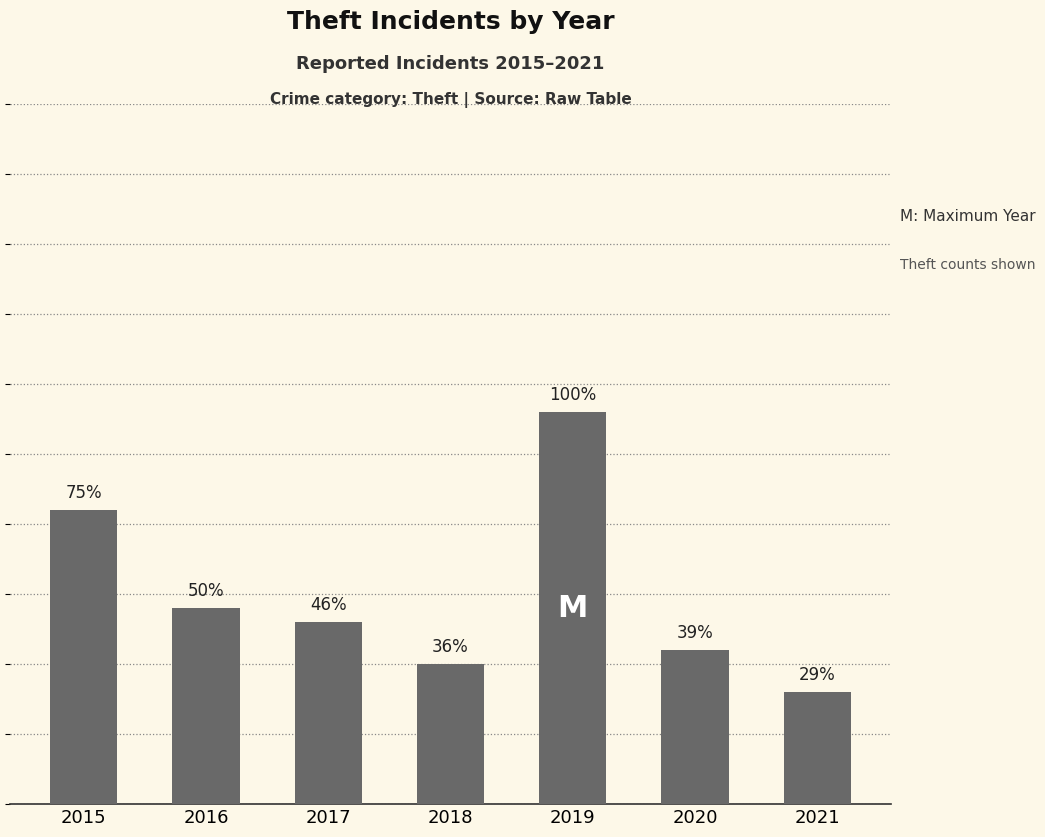

How many data points are above 13?

3